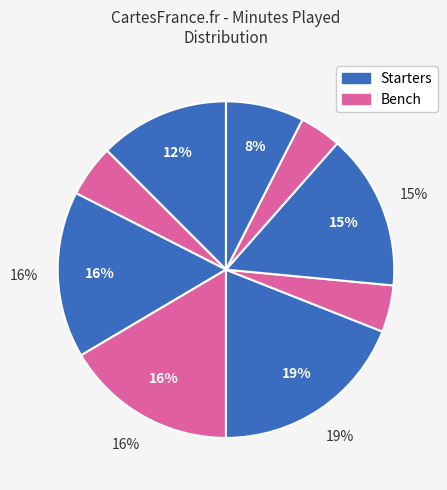

To the nearest percent, what portion does G. Kalscheur represent?

16%